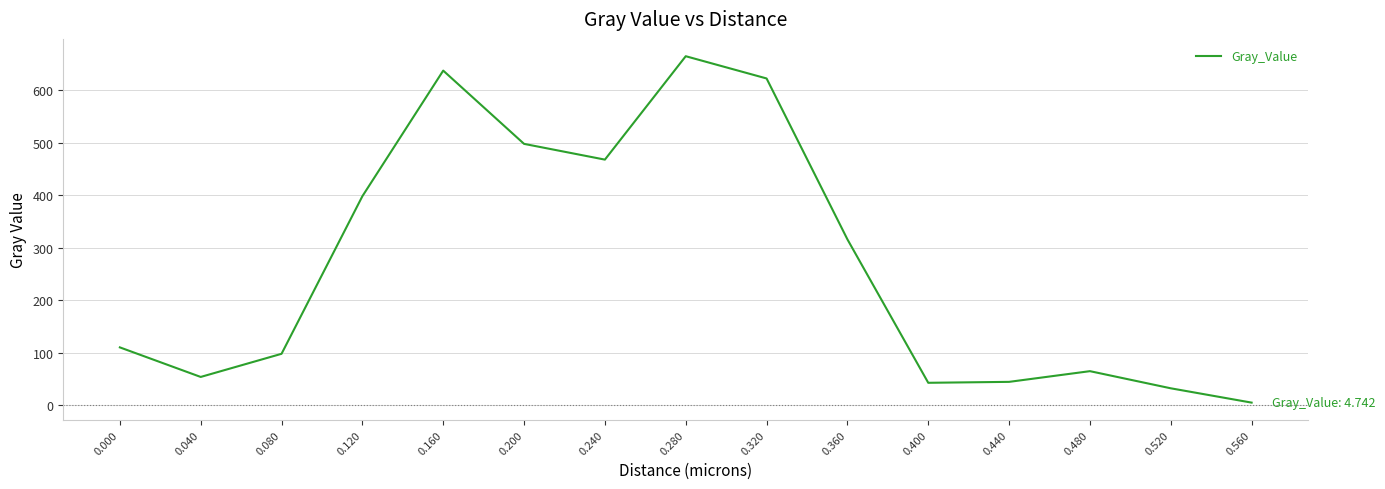

What is the difference between the values at 0.280 and 0.200?

167.1